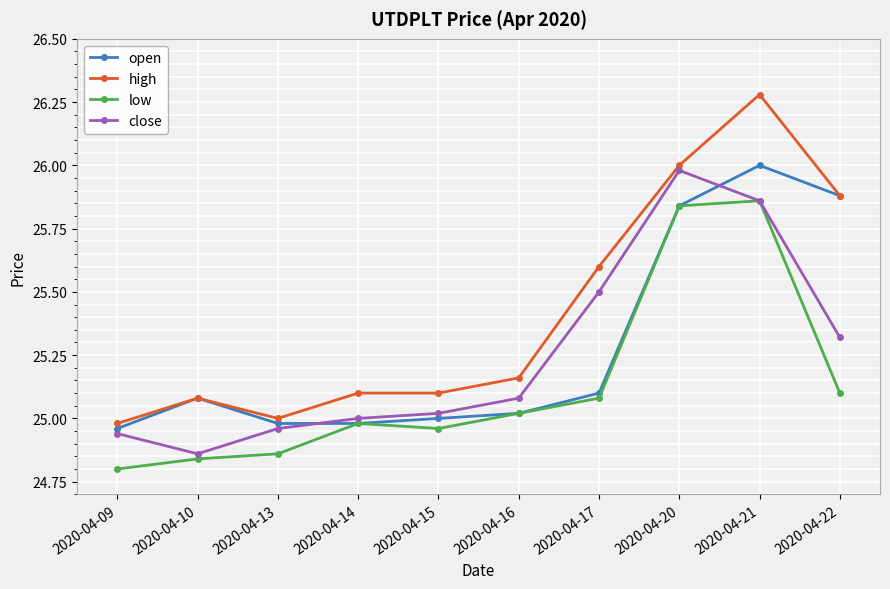

At which label does close reach its minimum?

2020-04-10